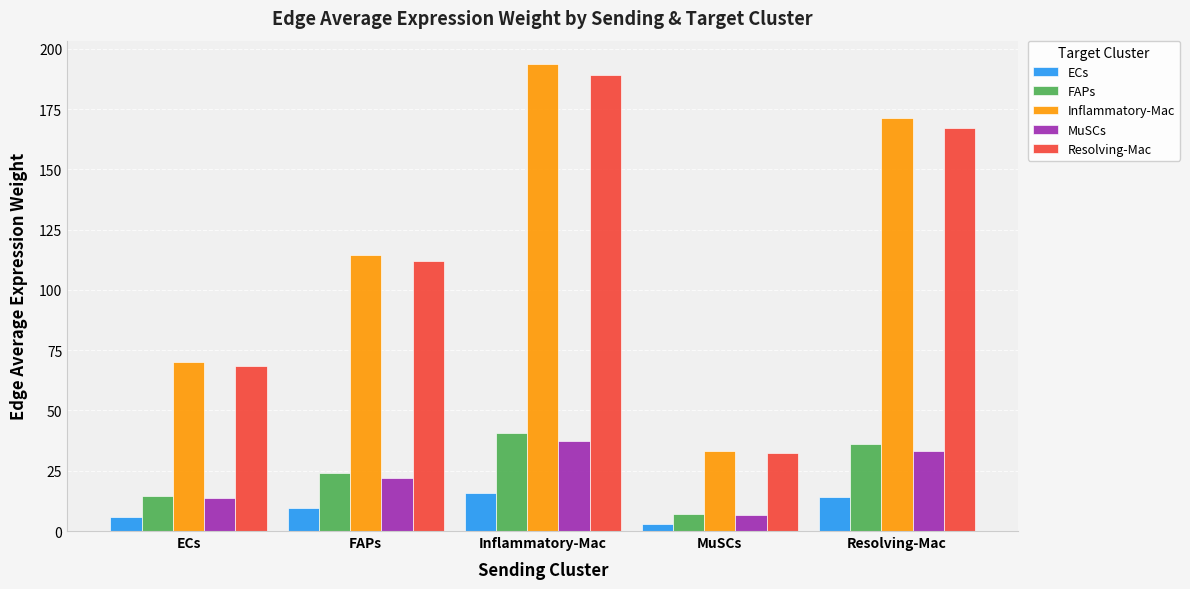

What is the difference between the maximum and minimum values in the MuSCs series?

31.1